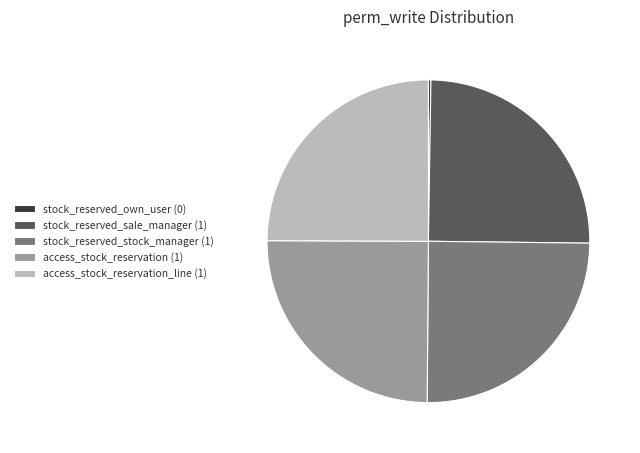

True or false: access_stock_reservation (1) accounts for 25% of the total.

True